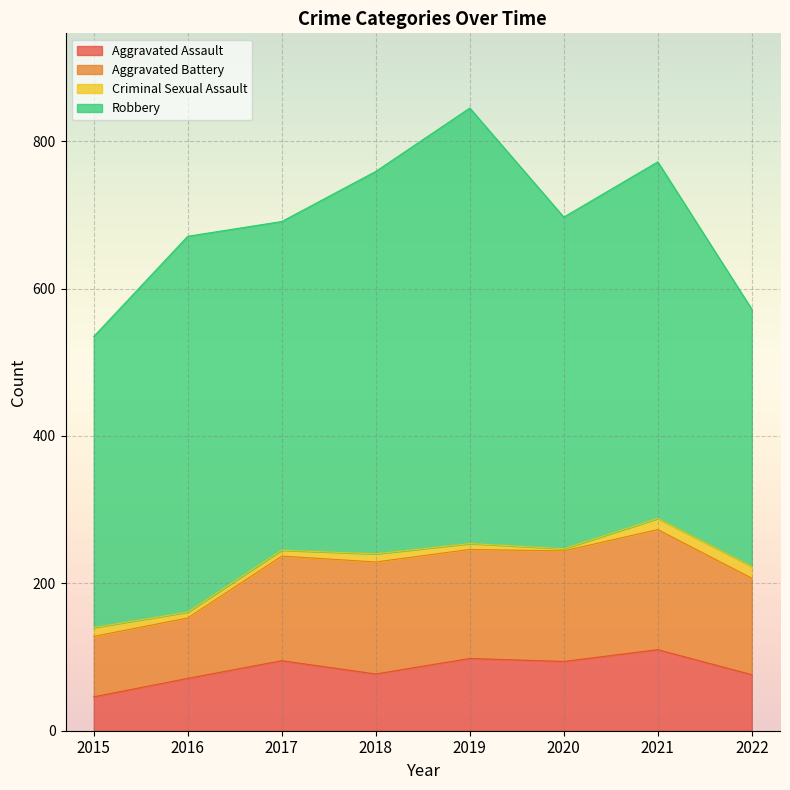

What is the difference between the maximum and second lowest values in the Aggravated Assault series?

39